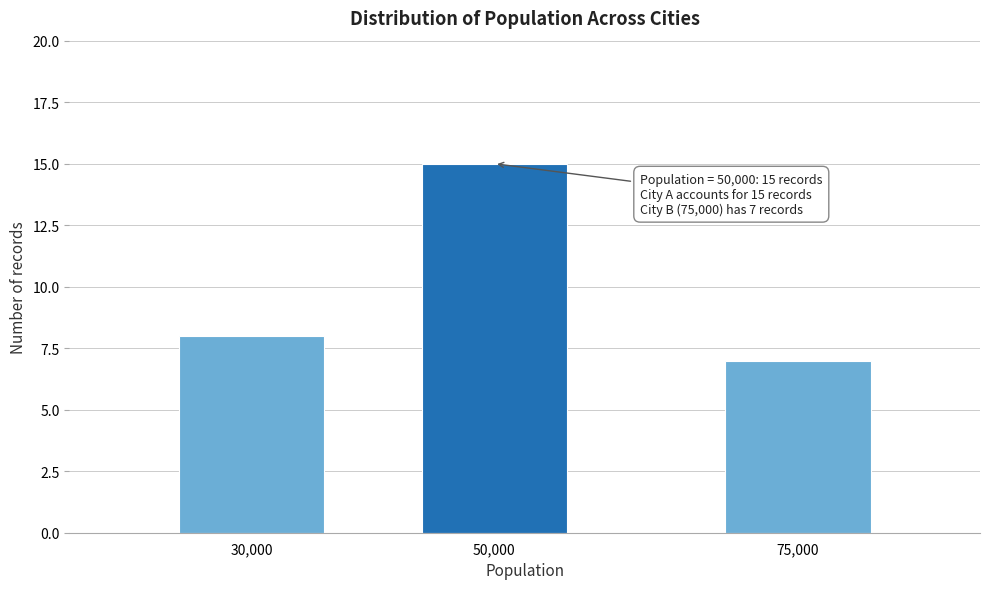

Reading left to right, transcribe all the data shown in this chart.

30,000=8	50,000=15	75,000=7